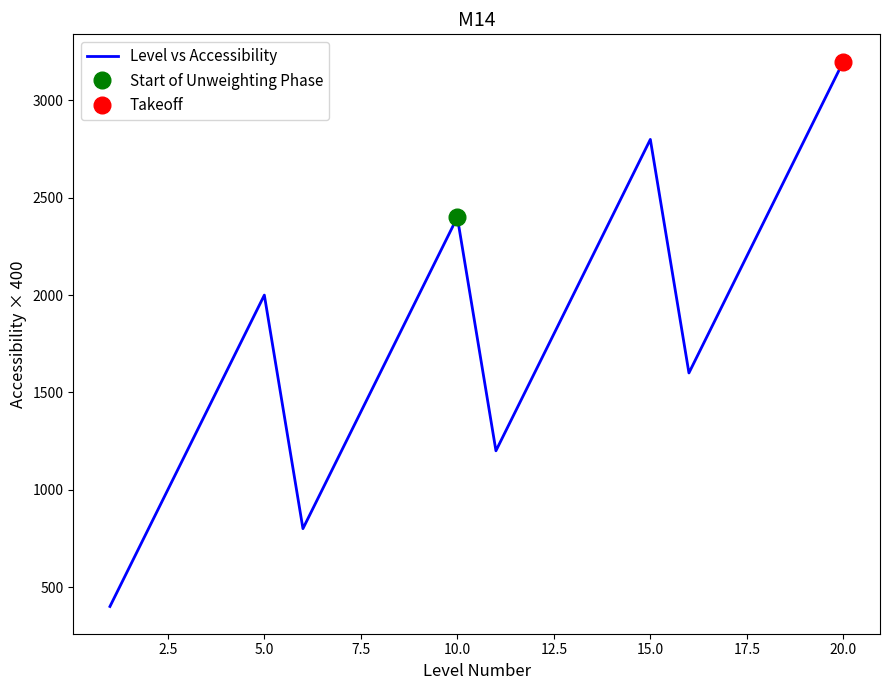

How many data points are less than 2000?

10